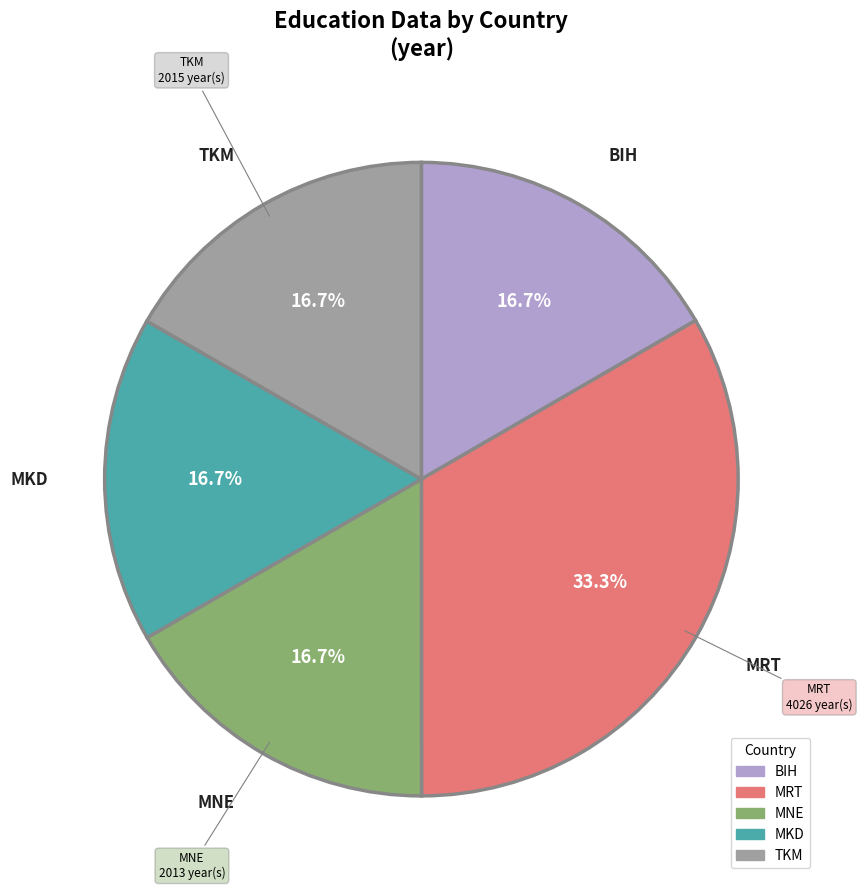

Is there a majority slice in this chart?

No